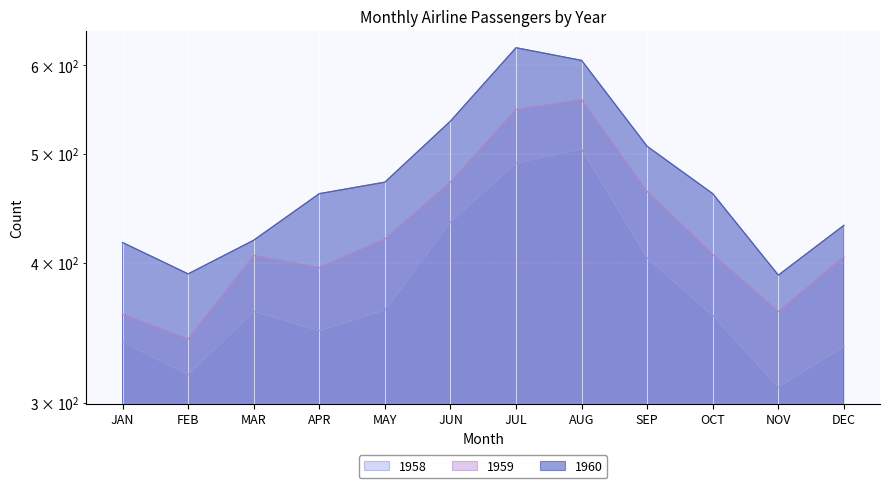

What is the average value of the 1959 series?

428